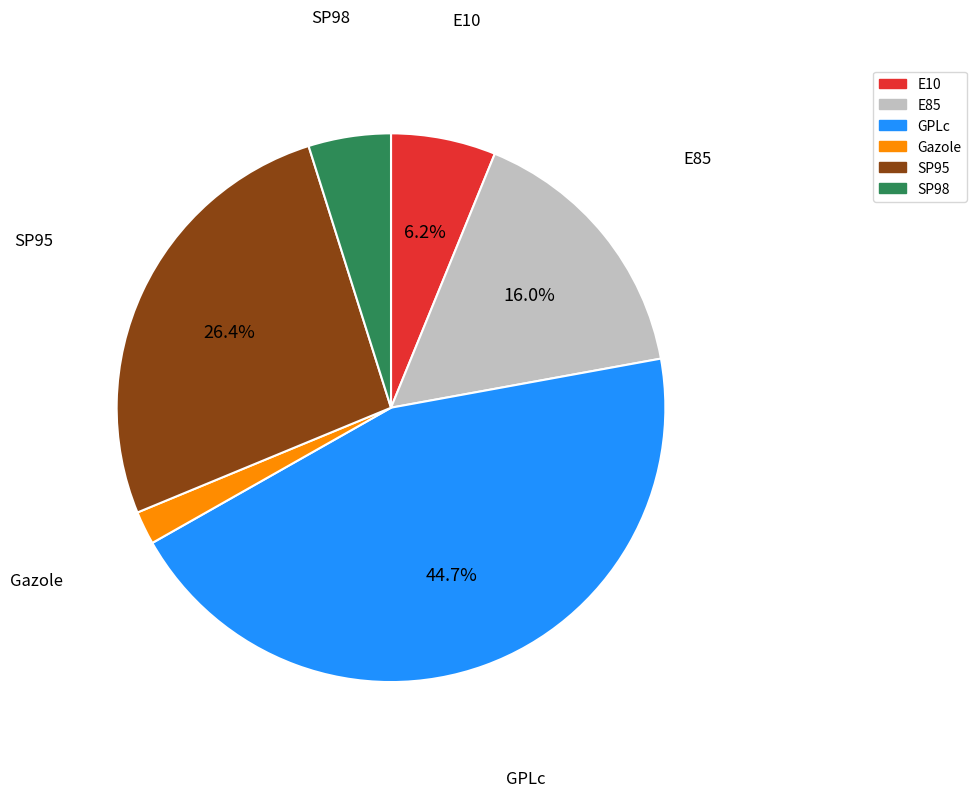

Is it true that Gazole is 2% of the pie?

True